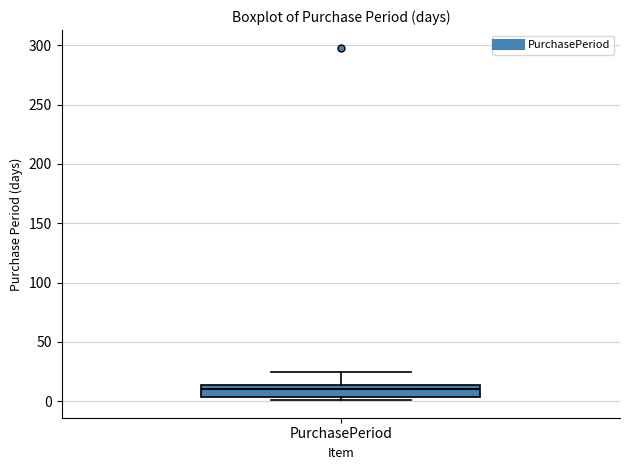

Read this box plot against the y-axis: the position of the median line, the range covered by the box, and the ends of both whiskers. The values are not printed on the chart, so give them approximately, as read against the axis.

median 10, box 5 to 15, whiskers 0 to 25